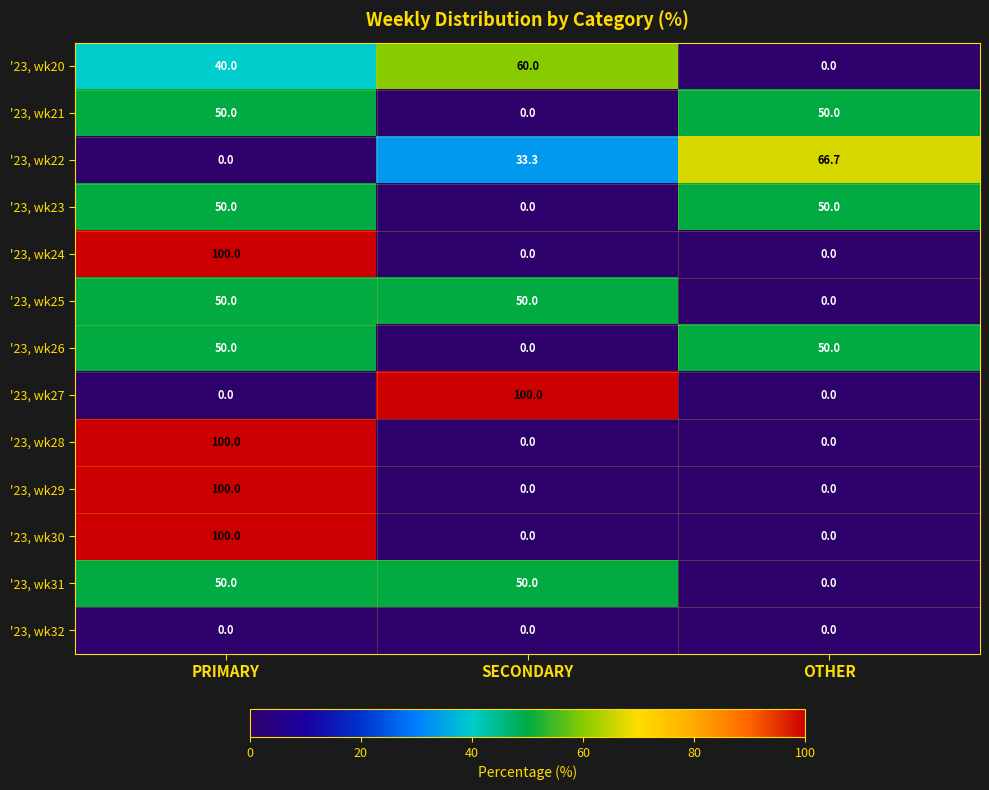

Is it true that '23, wk30 equals 100.0 at PRIMARY?

True